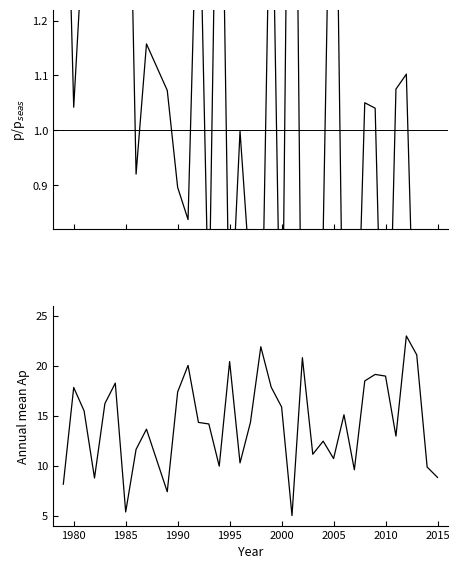

In p/p_seas, how many points are higher than both neighbors (excluding endpoints)?

12